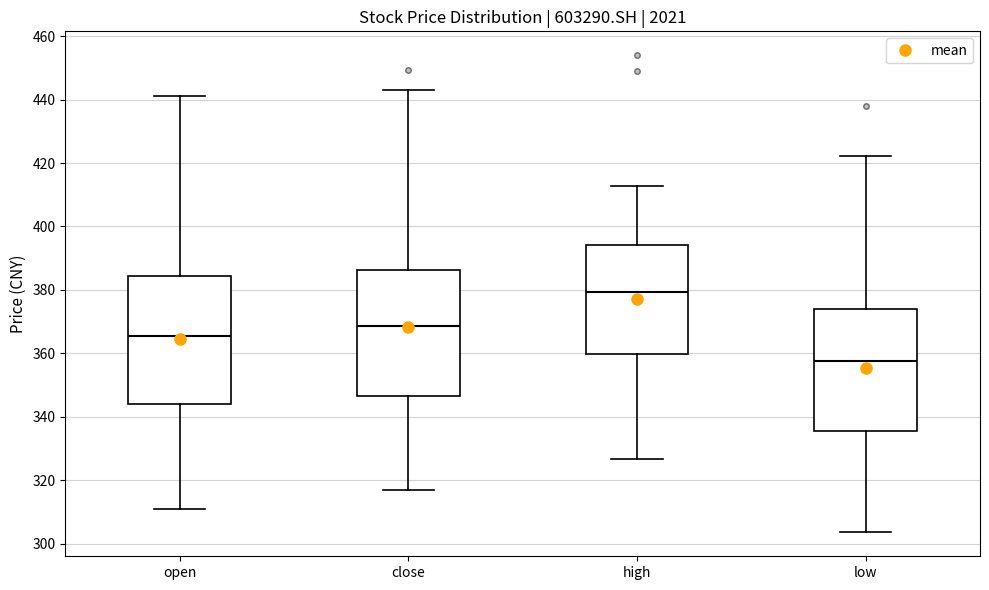

Reading left to right, read every box against the y-axis: the position of its median line, the range the box covers, and the ends of its whiskers. The values are not printed on the chart, so give them approximately, as read against the axis.

open: median 366, box 344 to 384, whiskers 310 to 440
close: median 368, box 346 to 386, whiskers 316 to 442
high: median 380, box 360 to 394, whiskers 326 to 412
low: median 358, box 336 to 374, whiskers 304 to 422